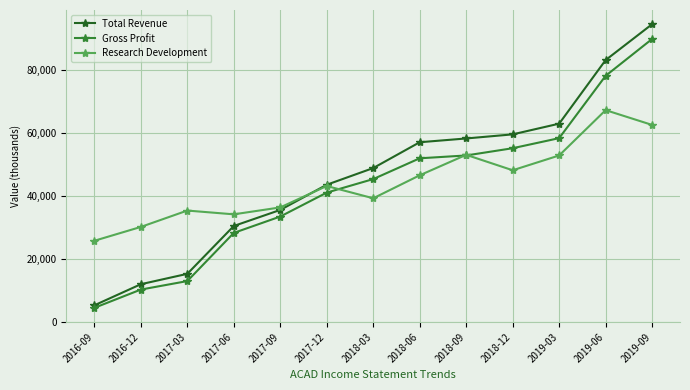

Which series ends up on top after the final intersection of Total Revenue and Research Development?

Total Revenue